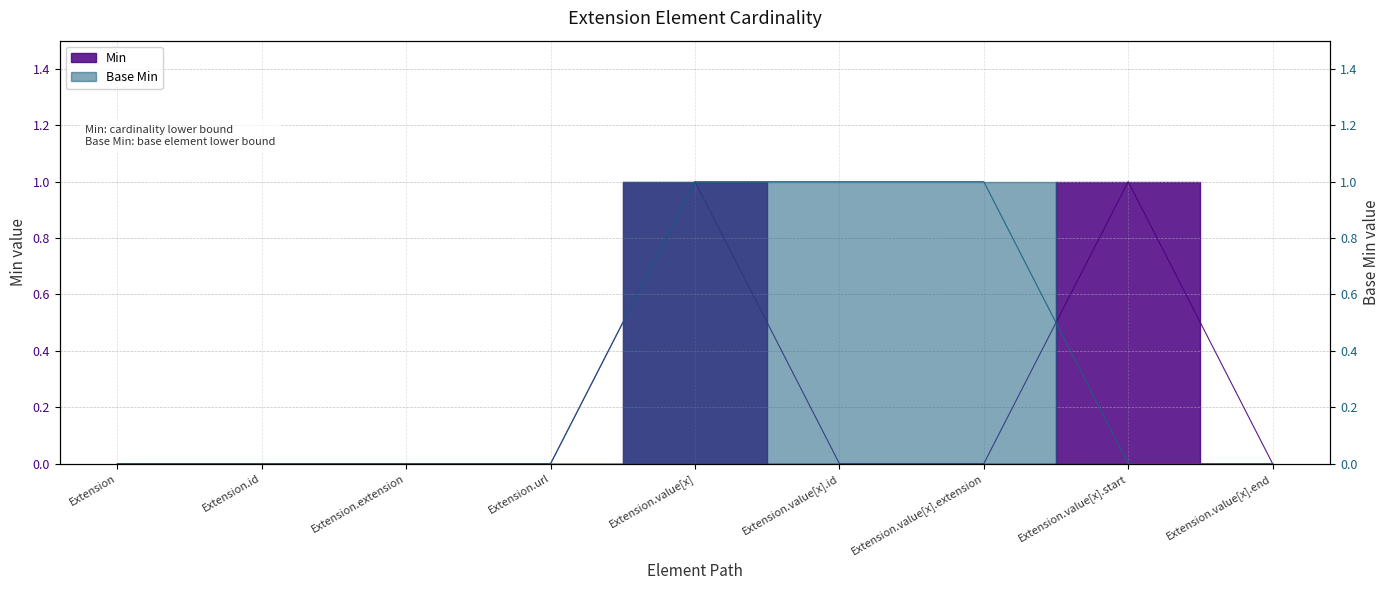

How many values in the Base Min series exceed 0?

3